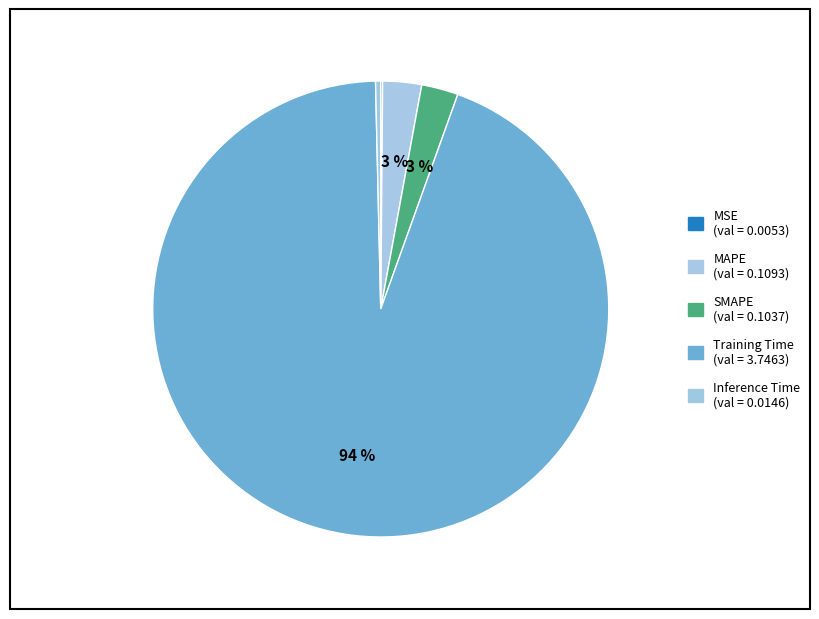

What percentage is NOT represented by SMAPE?

97.4%